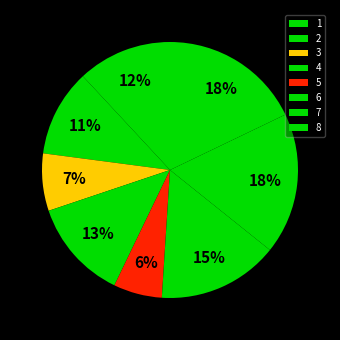

To the nearest percent, what is the difference between the 5 and 3 slice percentages?

1%